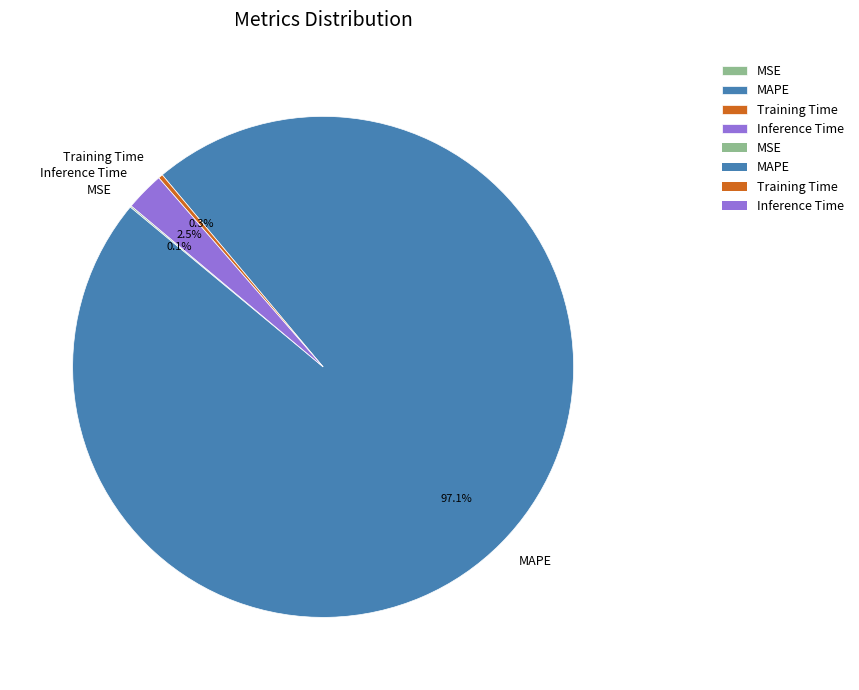

Is it true that MAPE is 97% of the pie?

True